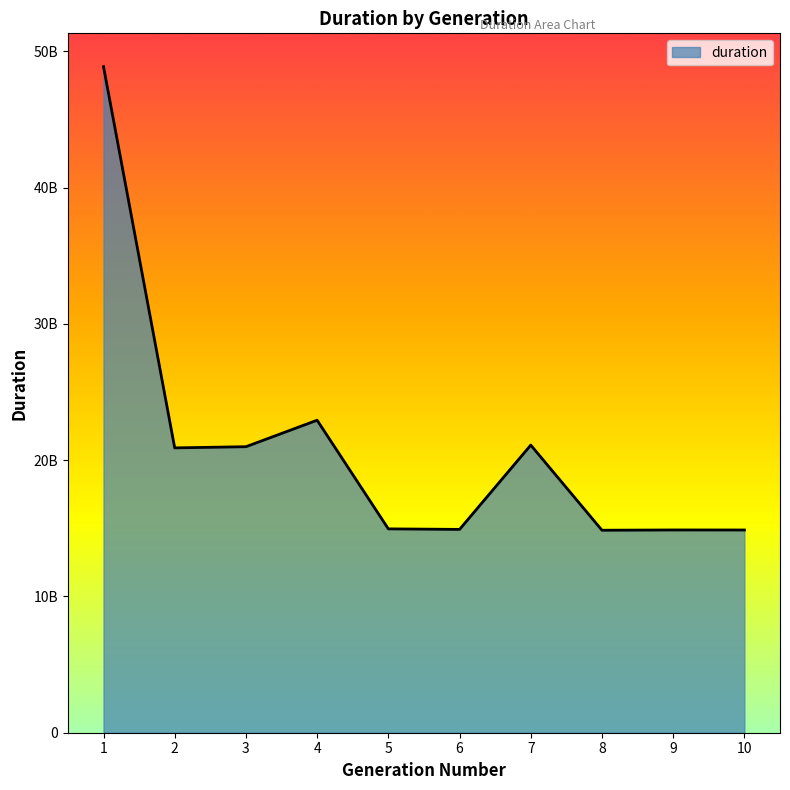

What value does the data have at 4?

22932418089